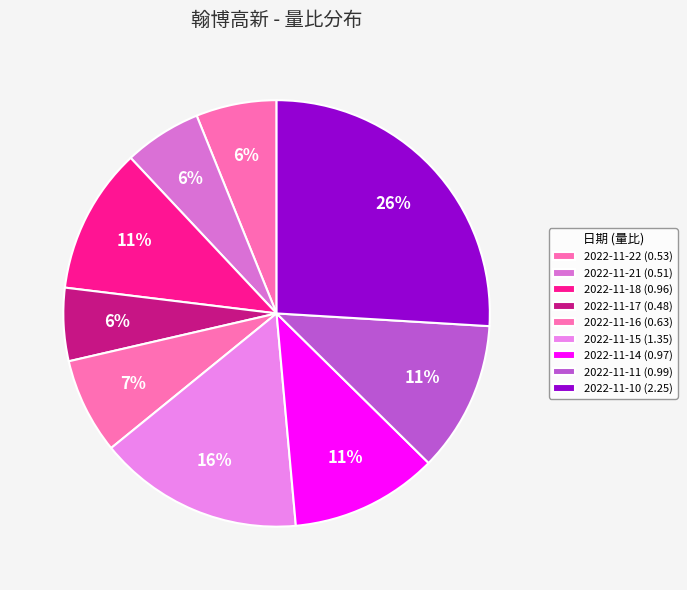

Rank the categories by value from highest to lowest.

2022-11-10, 2022-11-15, 2022-11-11, 2022-11-14, 2022-11-18, 2022-11-16, 2022-11-22, 2022-11-21, 2022-11-17